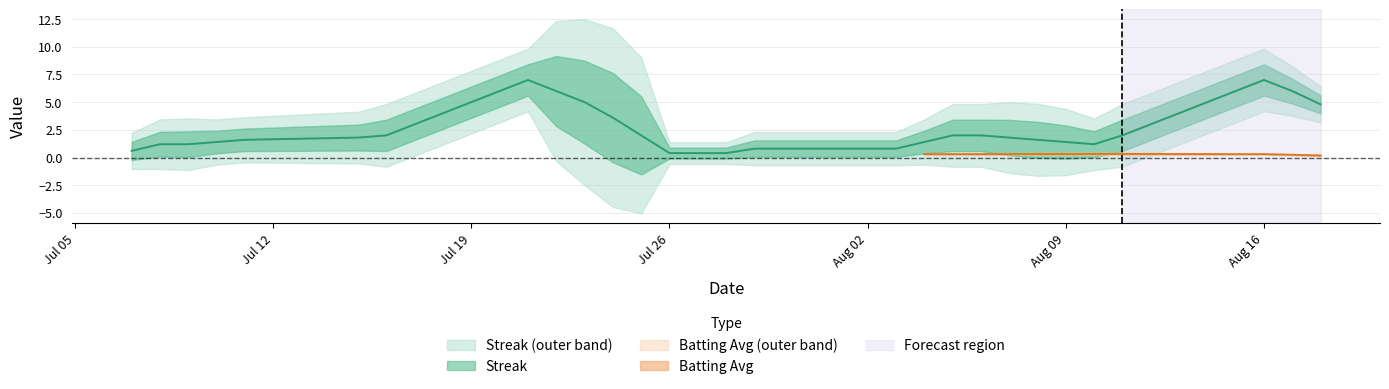

Count the number of data series in this chart.

2